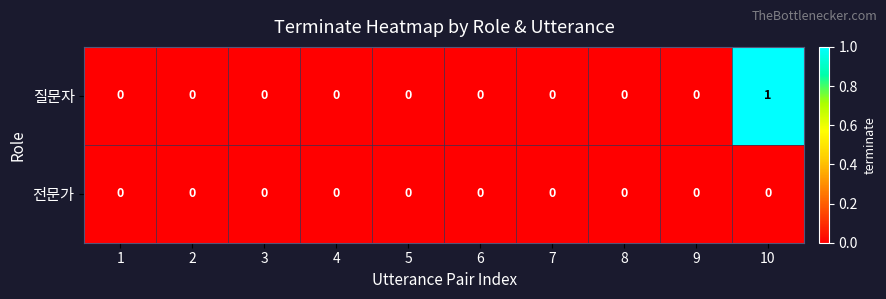

Count the 질문자 values in the range 0 to 1.

10